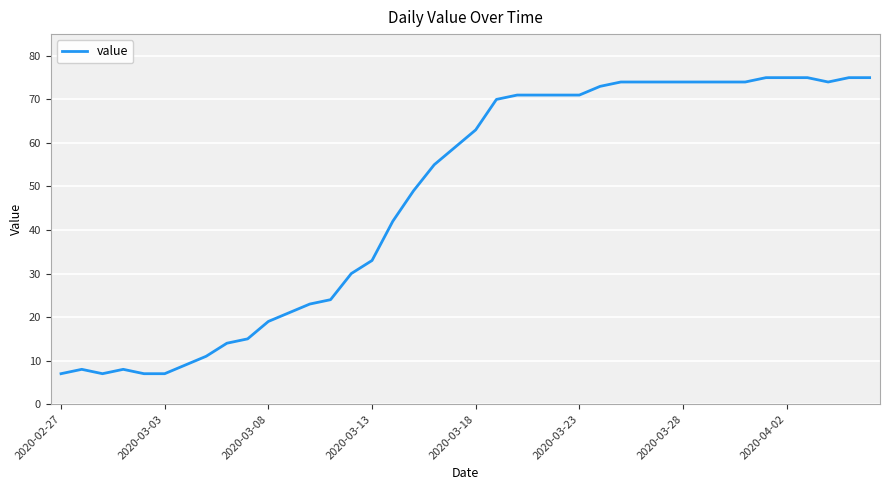

What is the difference between the maximum and minimum values?

68